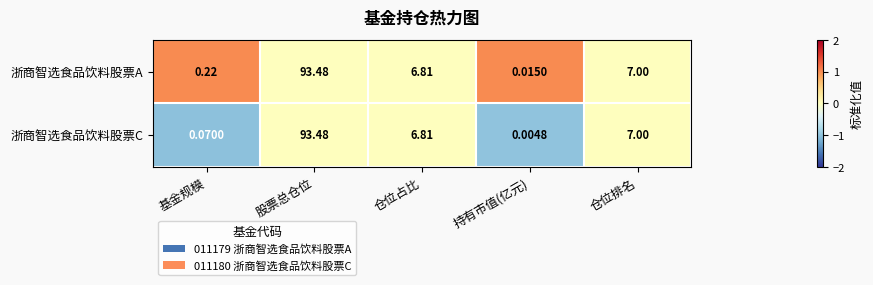

At which category is the sum across all series the highest?

股票总仓位